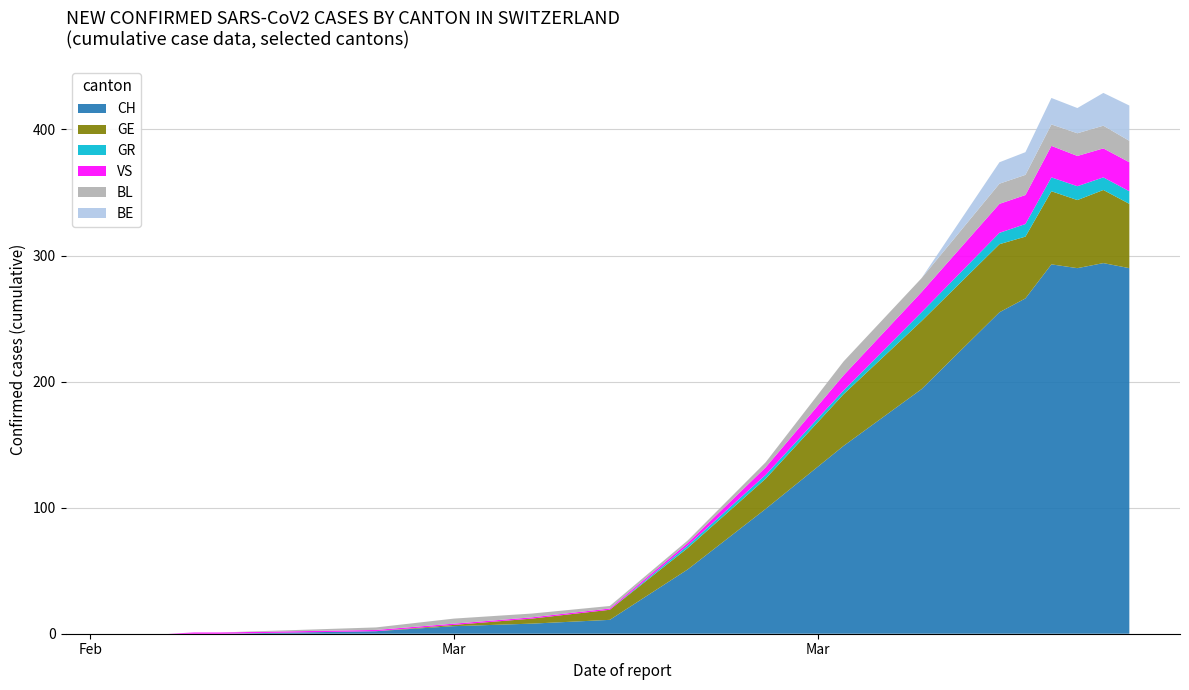

What is the highest value of the CH series?

294